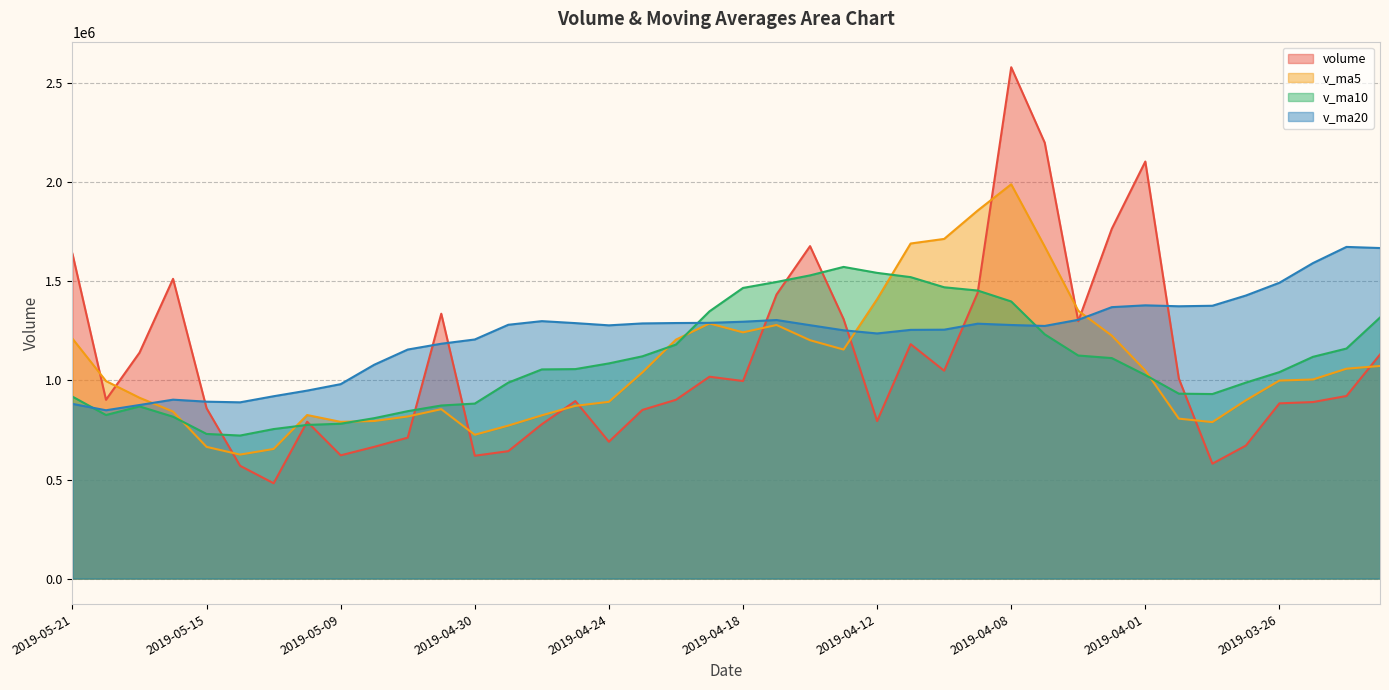

What is the average value of the v_ma20 series?

1229198.4